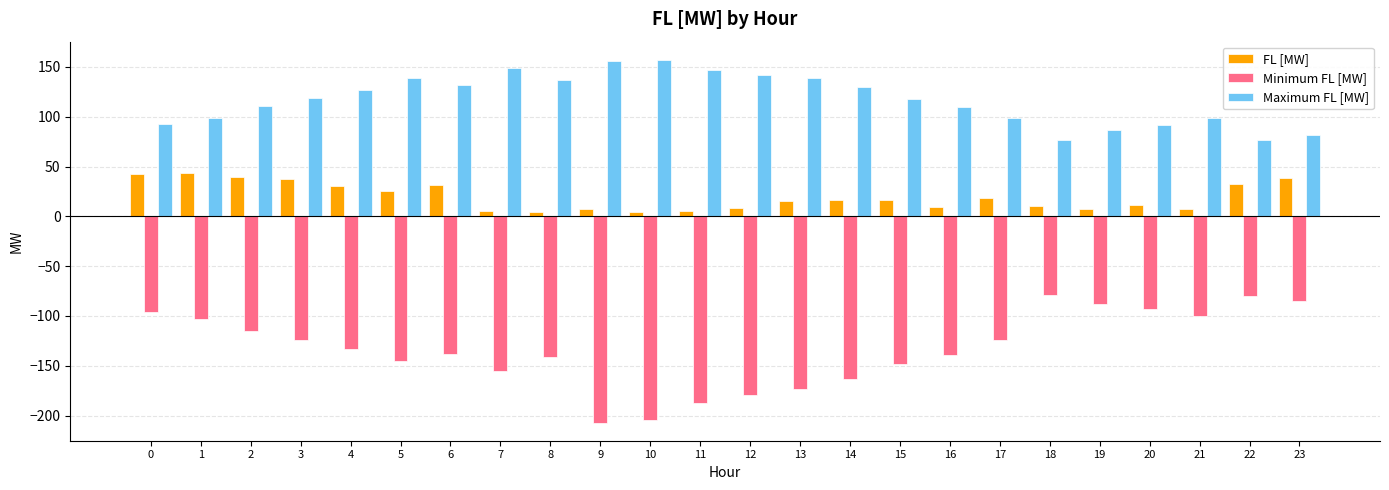

The value of Maximum FL [MW] at 11 is 147.1. True or false?

True